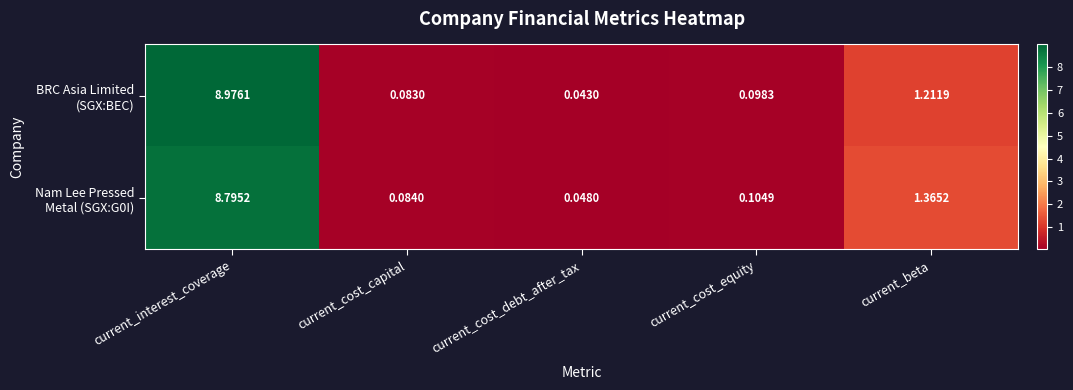

At which category is the sum across all series the highest?

current_interest_coverage